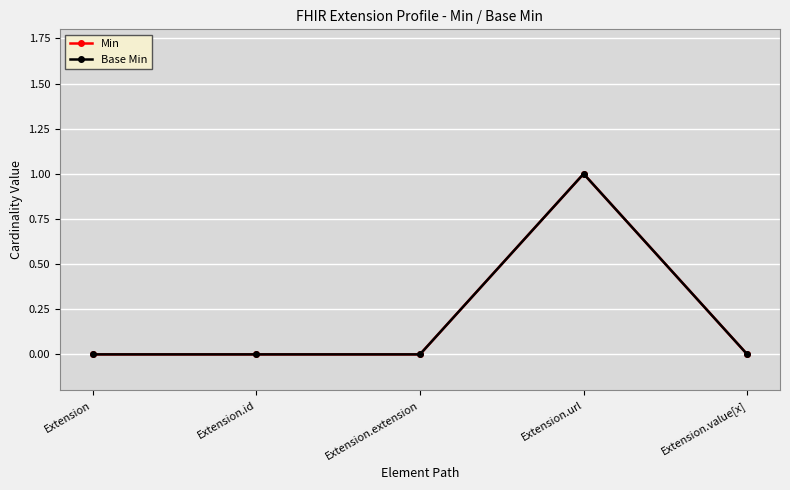

The Min series shows 0 at Extension.id. True or false?

True